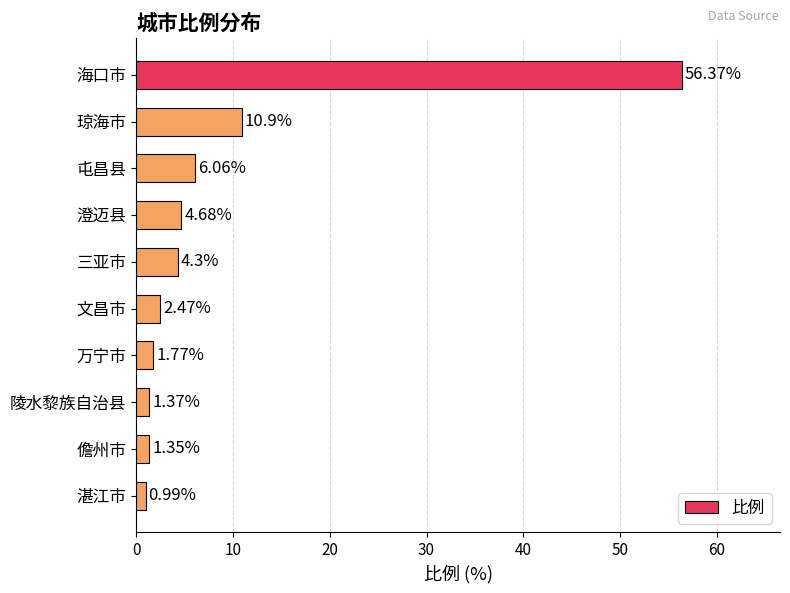

Which category has the lowest value across all series?

湛江市